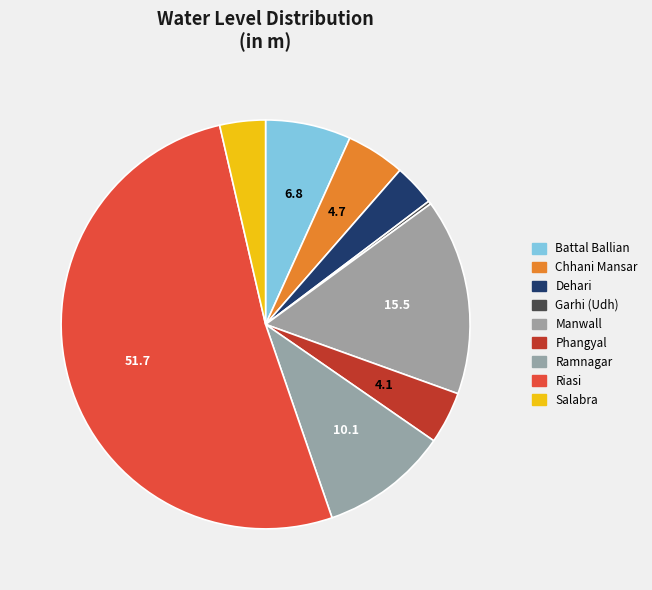

How many segments does this pie chart have?

9